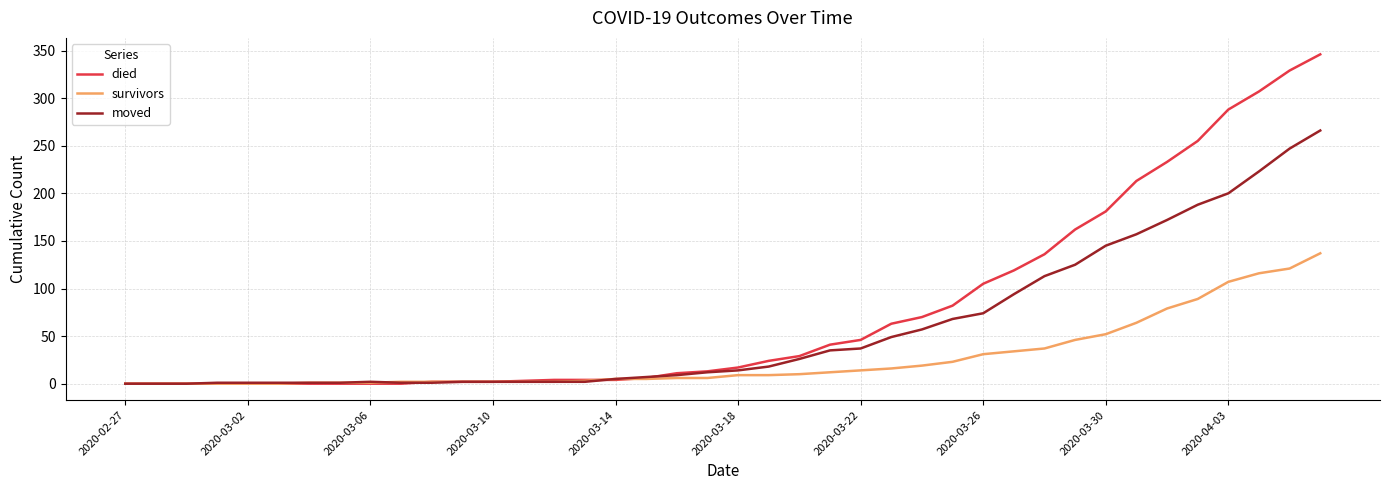

Which series has the largest total across all categories?

died